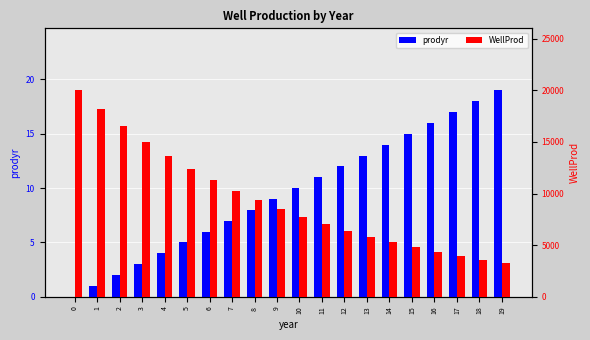

What is the spread (max minus min) of values at 0?

20000.0